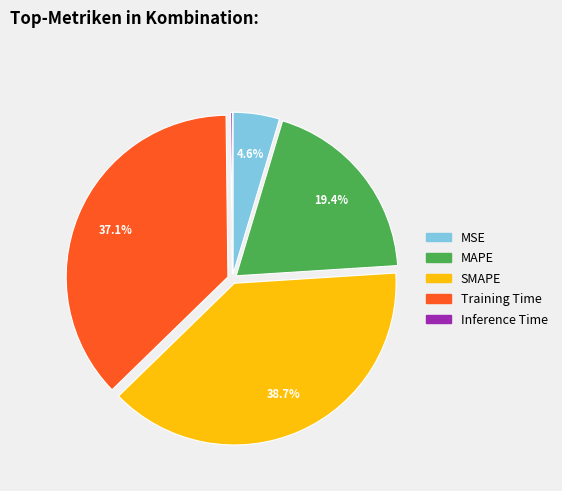

Does Training Time account for over 50% of the chart?

No